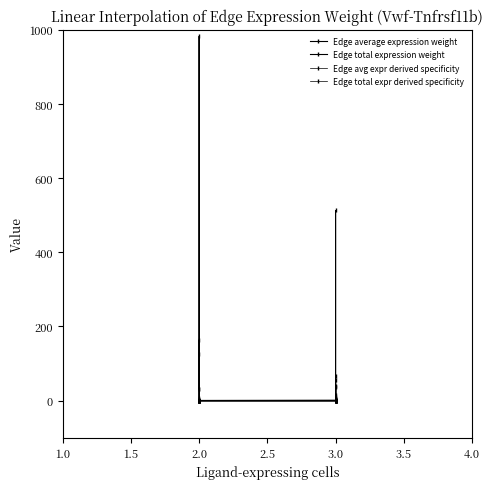

Reading left to right, list all the values displayed in this chart.

Edge average expression weight: 7.8	163.7	31.7	0.0	0.1	0.0	0.8	0.0	0.2	0.2	4.4	0.9	2.7	57.0	11.0	0.2	4.0	0.8
Edge total expression weight: 31.1	982.2	126.9	0.0	0.5	0.1	4.6	0.1	0.6	1.3	39.8	5.1	16.2	512.8	66.2	1.1	35.7	4.6
Edge avg expr derived specificity: 0.0	0.6	0.1	0.0	0.0	0.0	0.0	0.0	0.0	0.0	0.0	0.0	0.0	0.2	0.0	0.0	0.0	0.0
Edge total expr derived specificity: 0.0	0.5	0.1	0.0	0.0	0.0	0.0	0.0	0.0	0.0	0.0	0.0	0.0	0.3	0.0	0.0	0.0	0.0